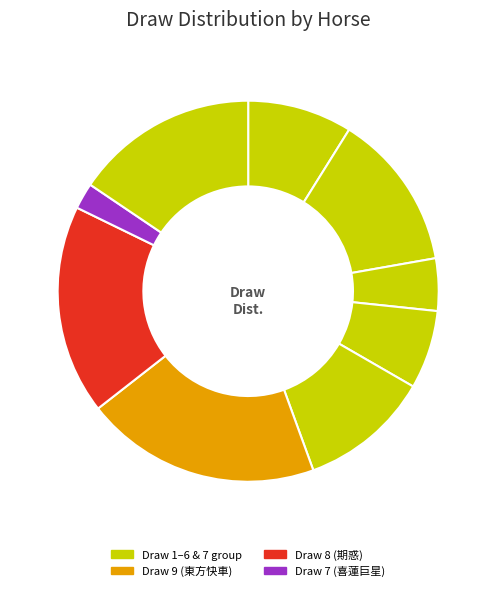

How many slices are in this pie chart?

9